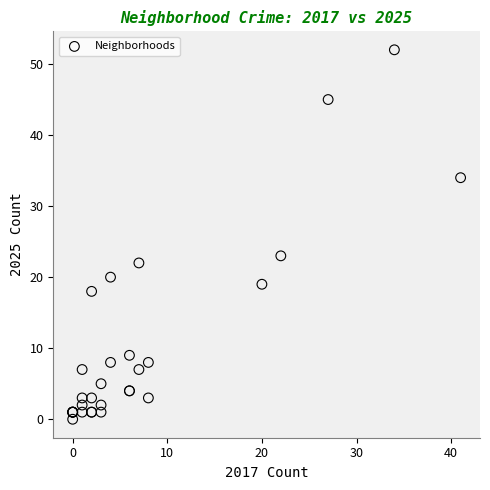

What Y value in the scatter plot is closest to 26?

23